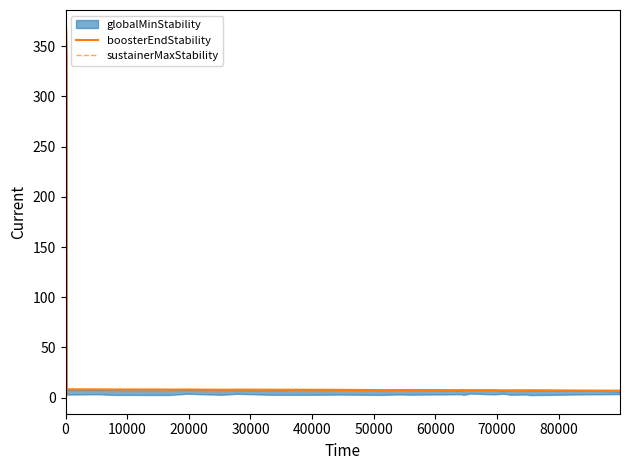

How many data points in boosterEndStability are above 8?

21